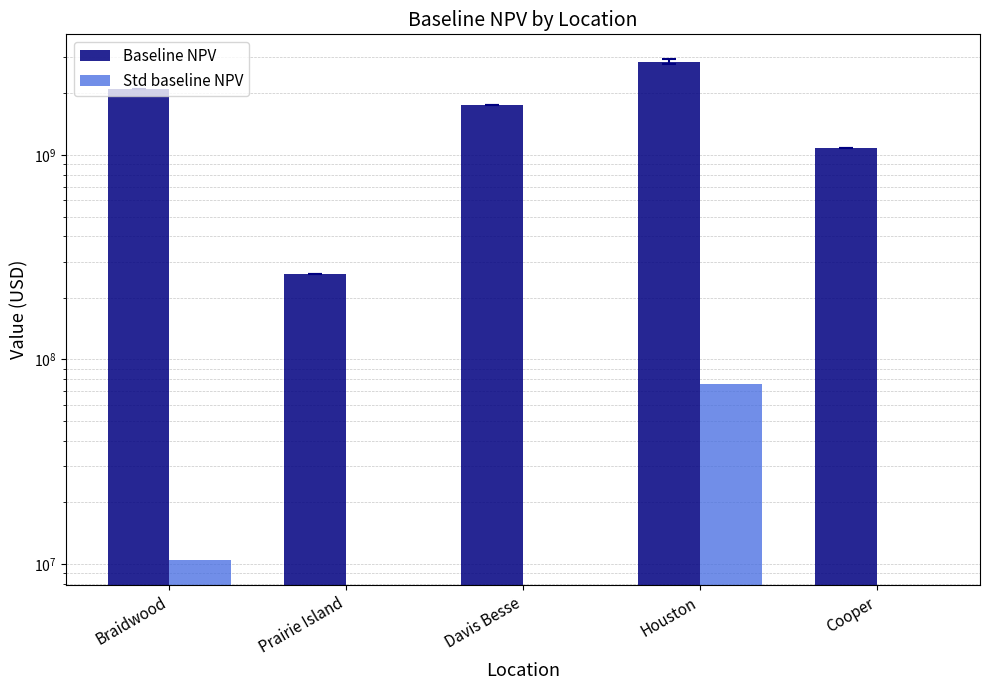

Does the chart contain stacked bars?

No